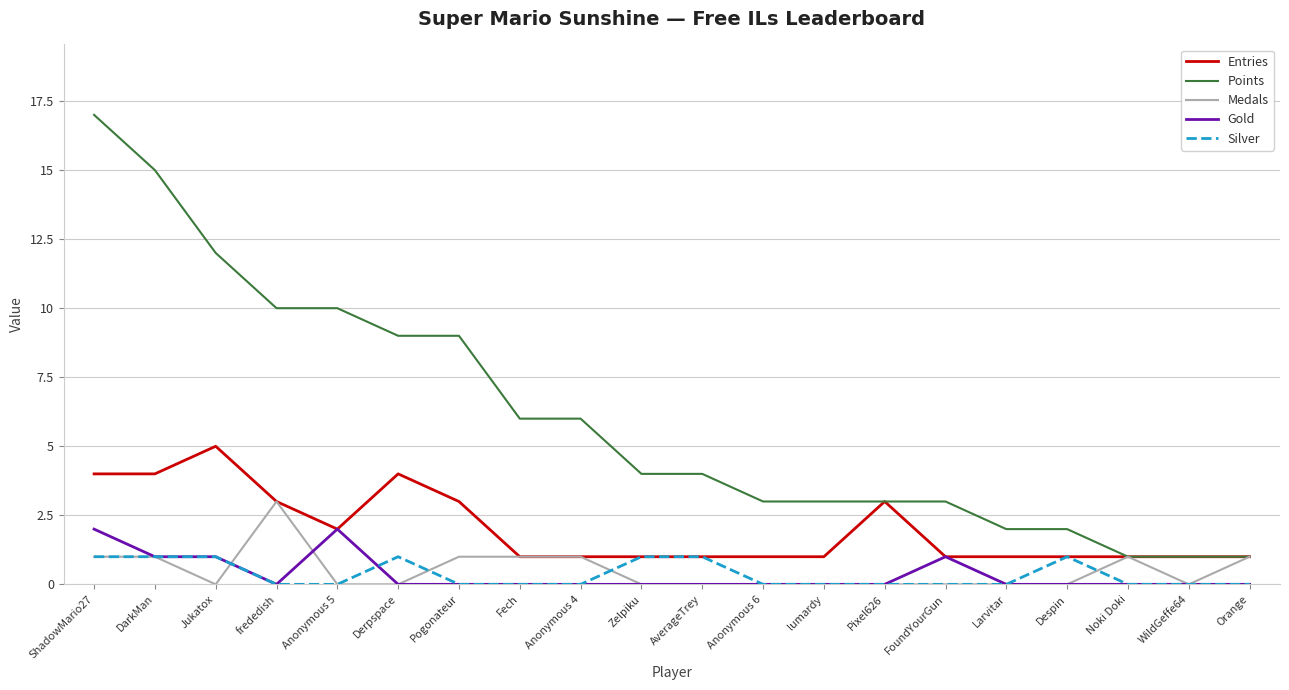

Which series has the largest total across all categories?

Points